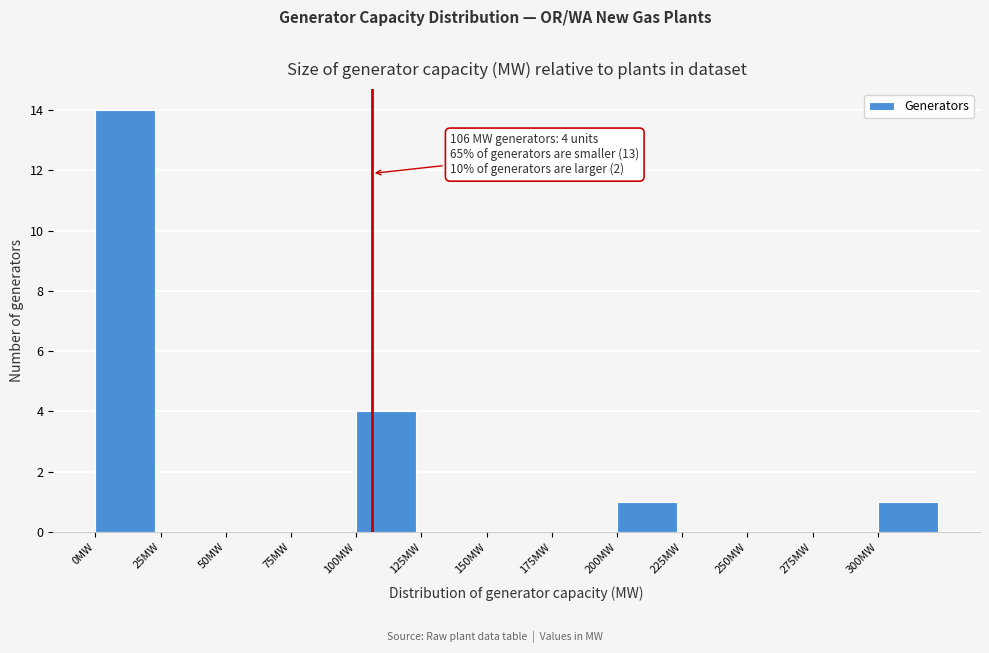

Which range on the x-axis has the tallest bar?

0 to 25